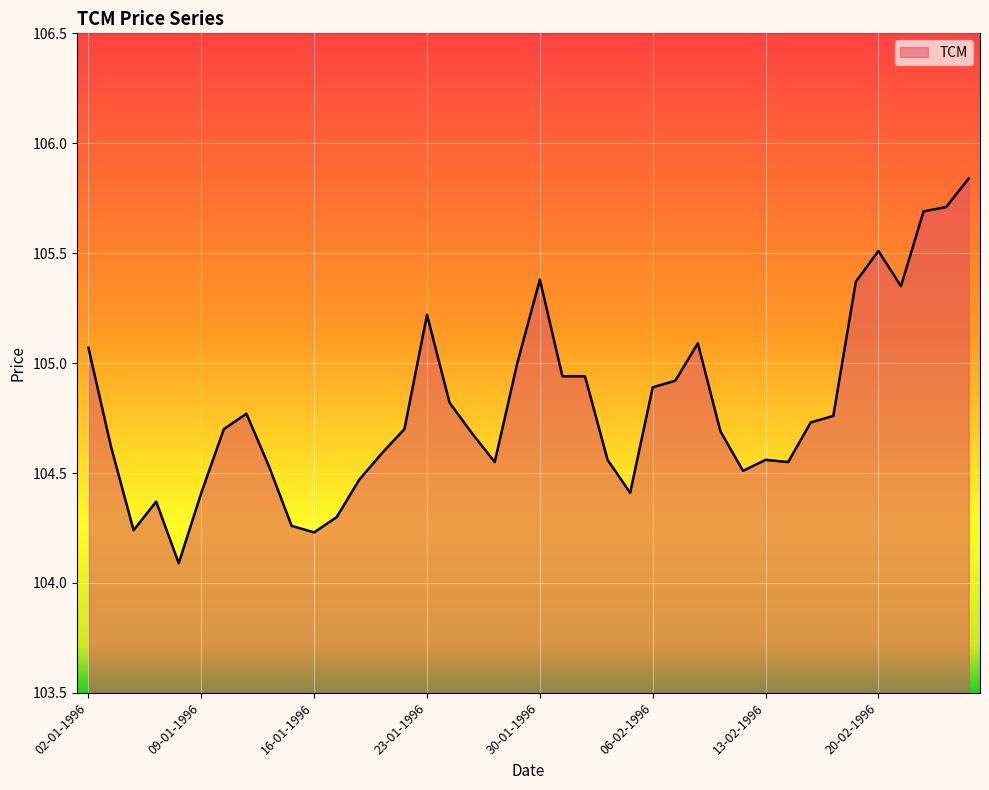

What is the smallest value displayed?

104.1